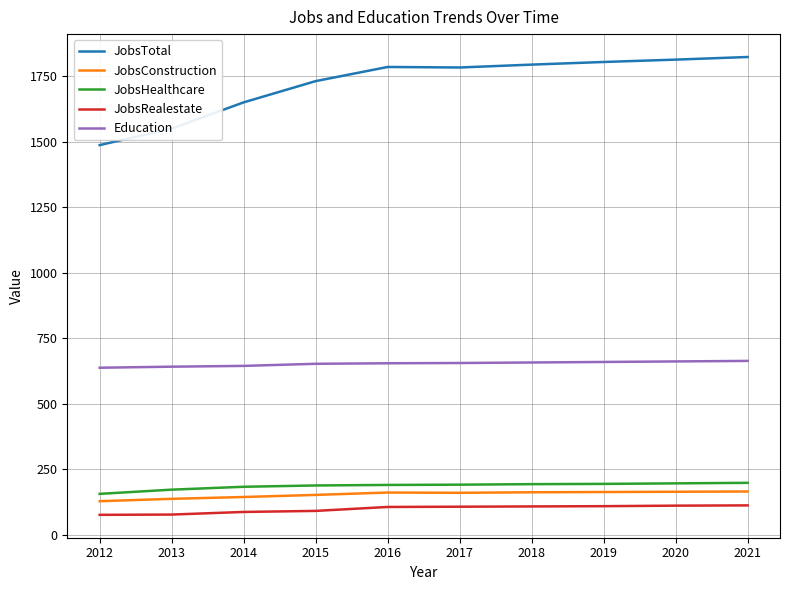

What is the difference between the maximum and minimum values in the JobsHealthcare series?

42